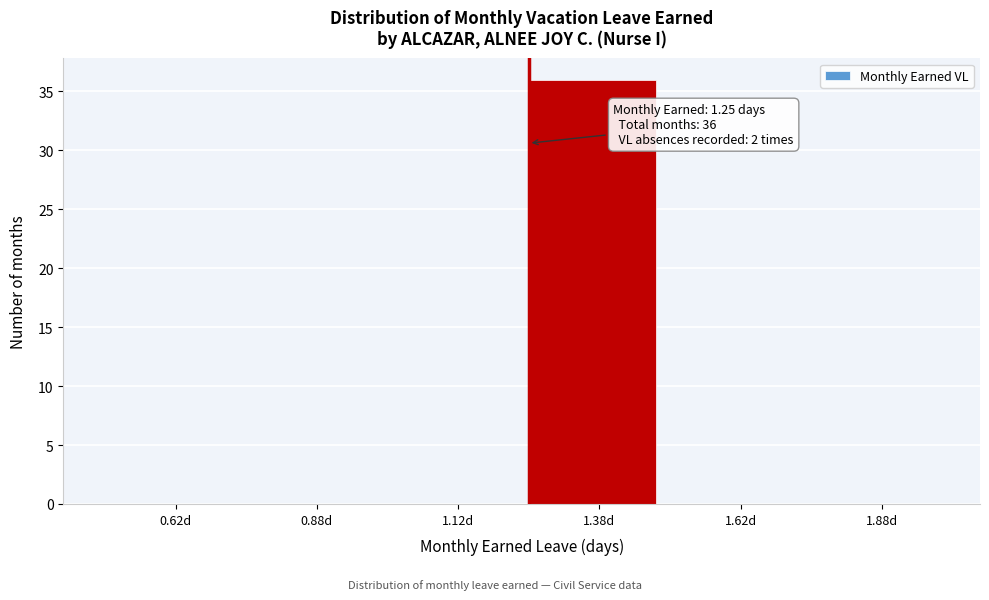

Over which range of the x-axis is the bar tallest?

1.25 to 1.50